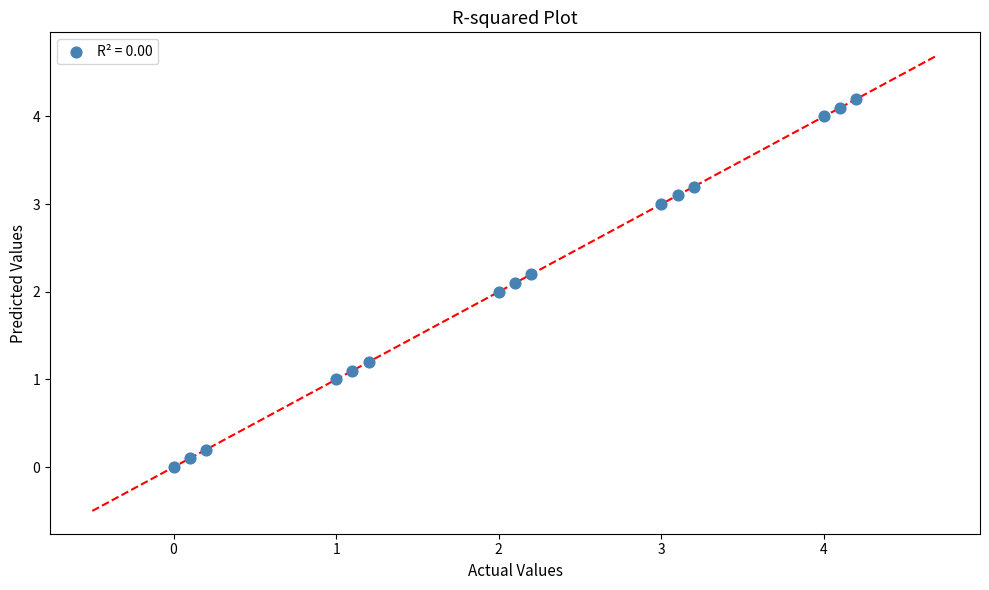

What is the range of X values (max minus min)?

4.2